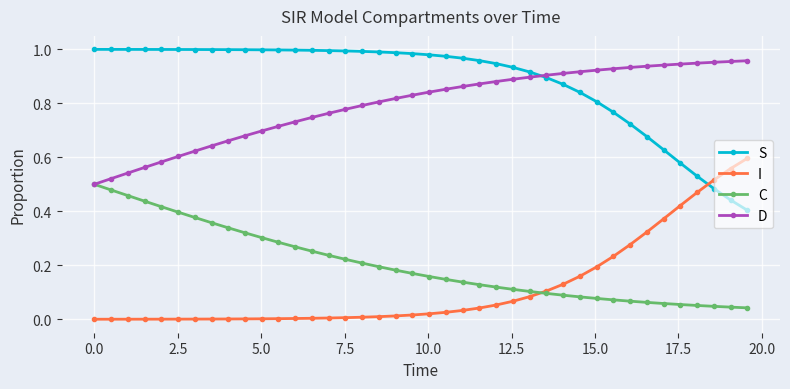

True or false: D and I cross at least once.

False